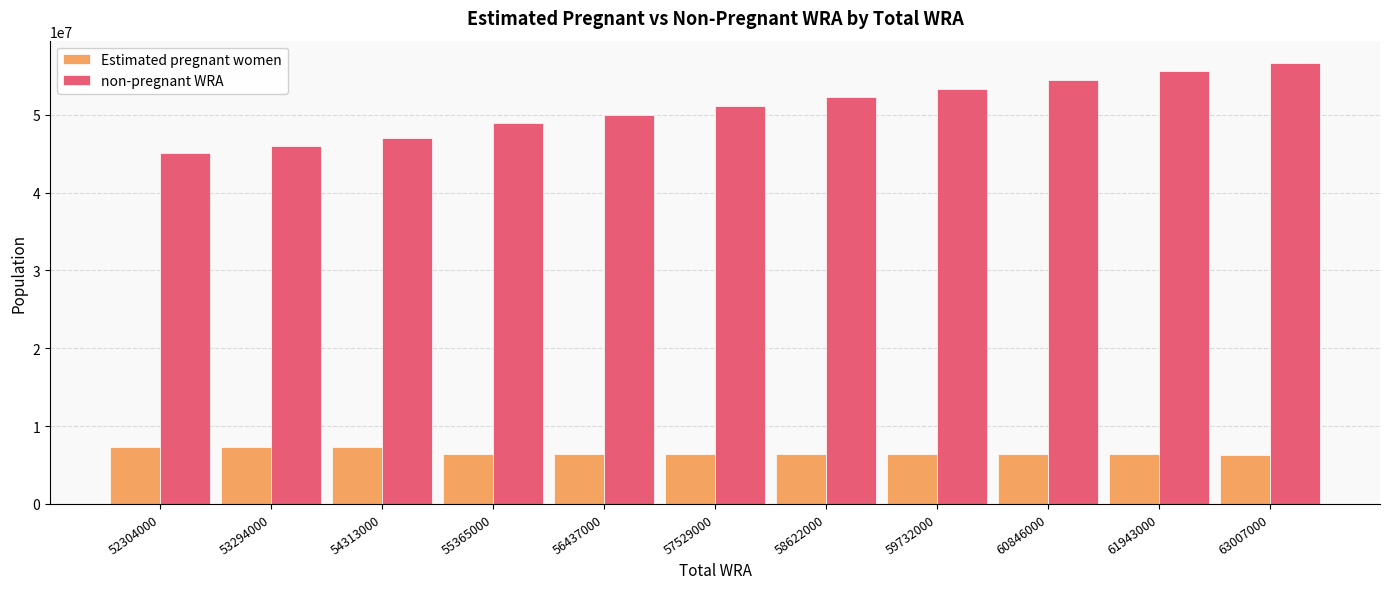

Is the value of non-pregnant WRA at 59732000 greater than the value of Estimated pregnant women at 57529000?

Yes